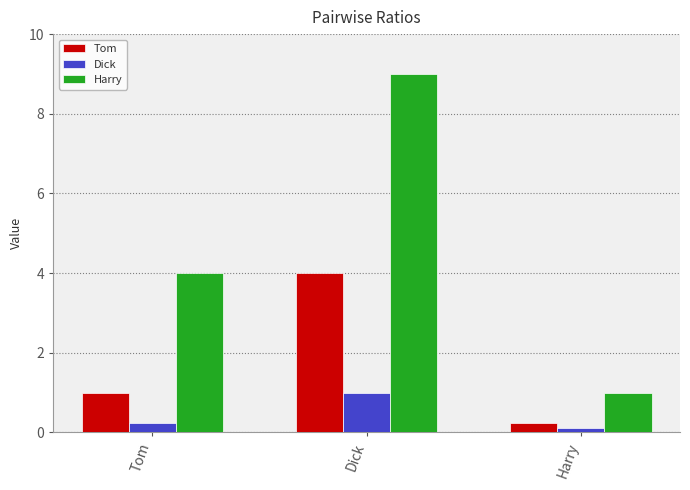

What is the label of the 3rd bar from the left?

Harry